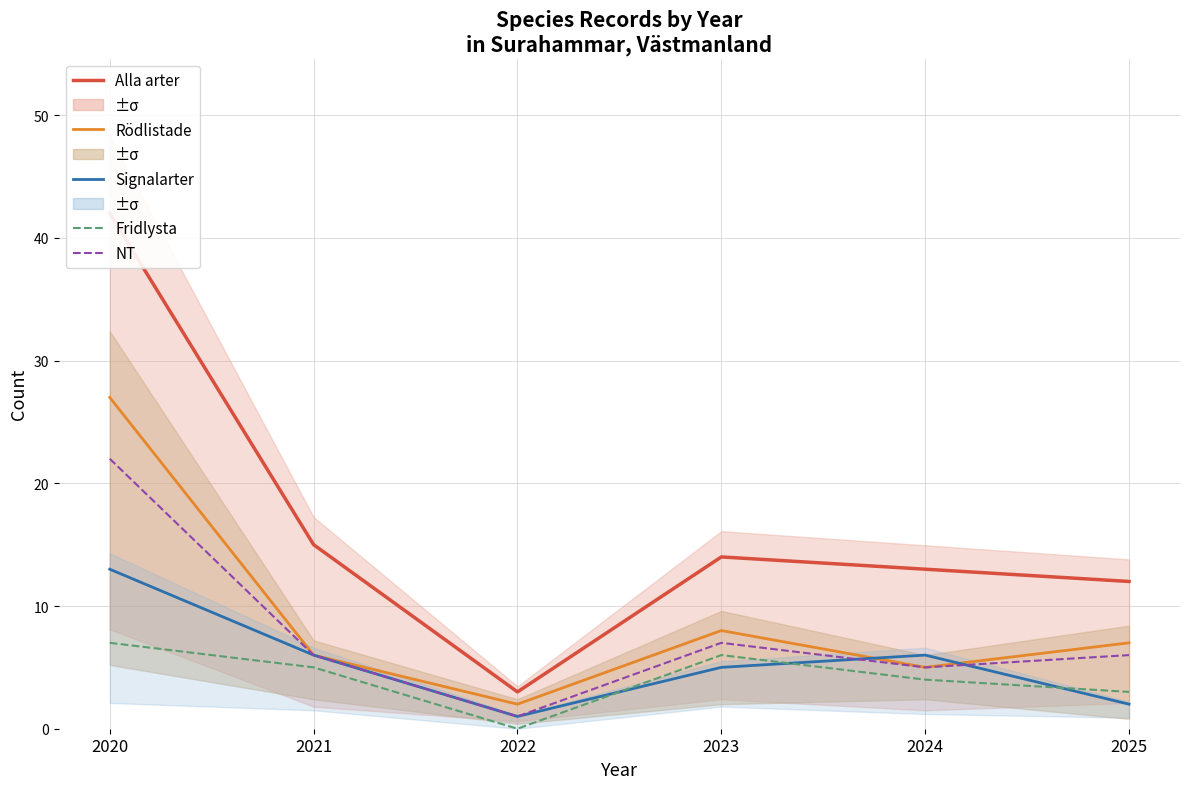

What is the spread (max minus min) of values at 2020?

35